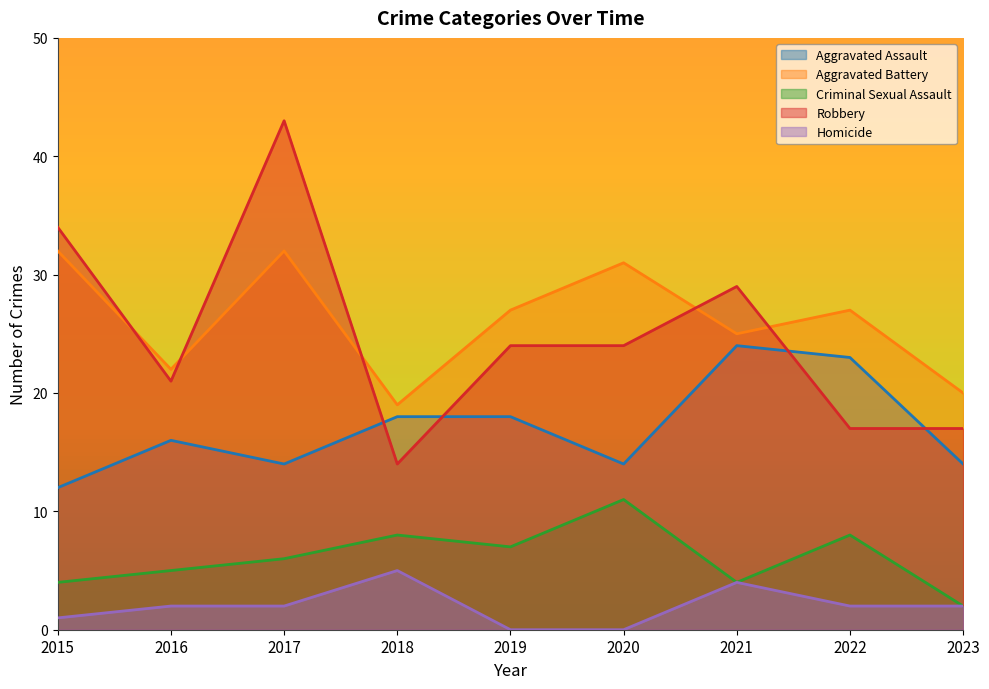

Reading left to right, what are all the values shown in this chart?

Aggravated Assault: 2015=12	2016=16	2017=14	2018=18	2019=18	2020=14	2021=24	2022=23	2023=14
Aggravated Battery: 2015=32	2016=22	2017=32	2018=19	2019=27	2020=31	2021=25	2022=27	2023=20
Criminal Sexual Assault: 2015=4	2016=5	2017=6	2018=8	2019=7	2020=11	2021=4	2022=8	2023=2
Robbery: 2015=34	2016=21	2017=43	2018=14	2019=24	2020=24	2021=29	2022=17	2023=17
Homicide: 2015=1	2016=2	2017=2	2018=5	2019=0	2020=0	2021=4	2022=2	2023=2